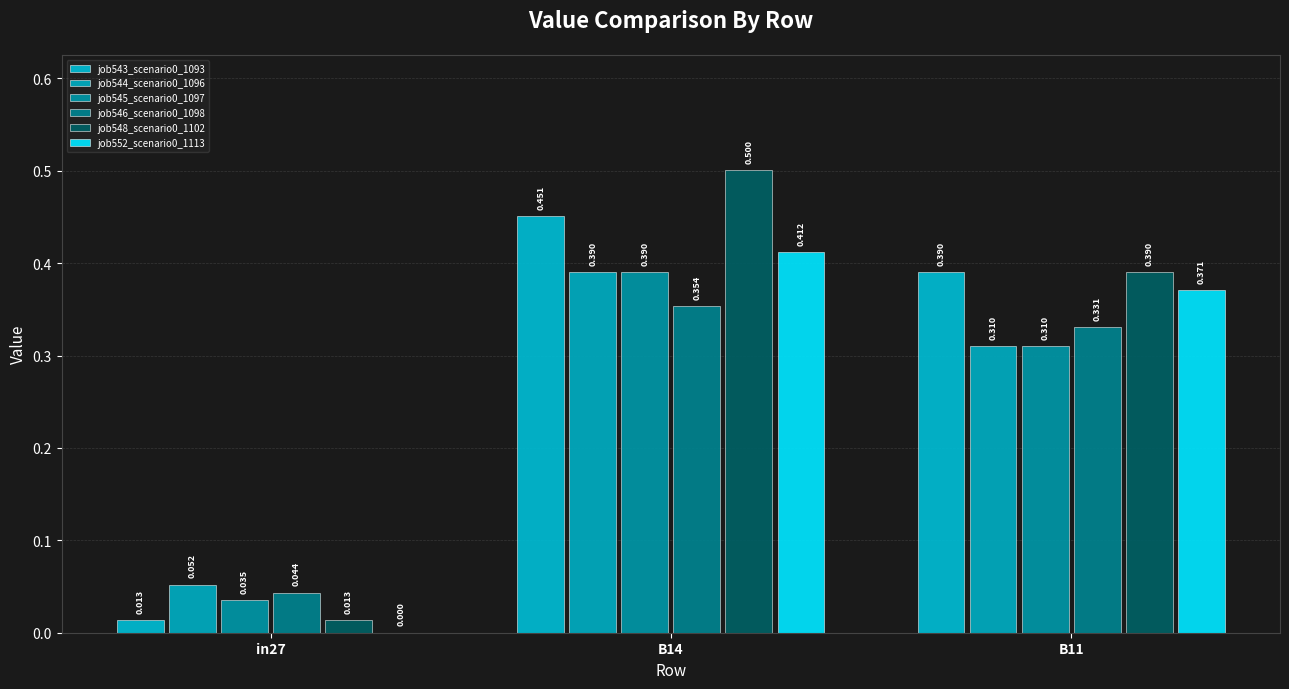

True or false: job552_scenario0_1113 has a value of 0.4 at B14.

True